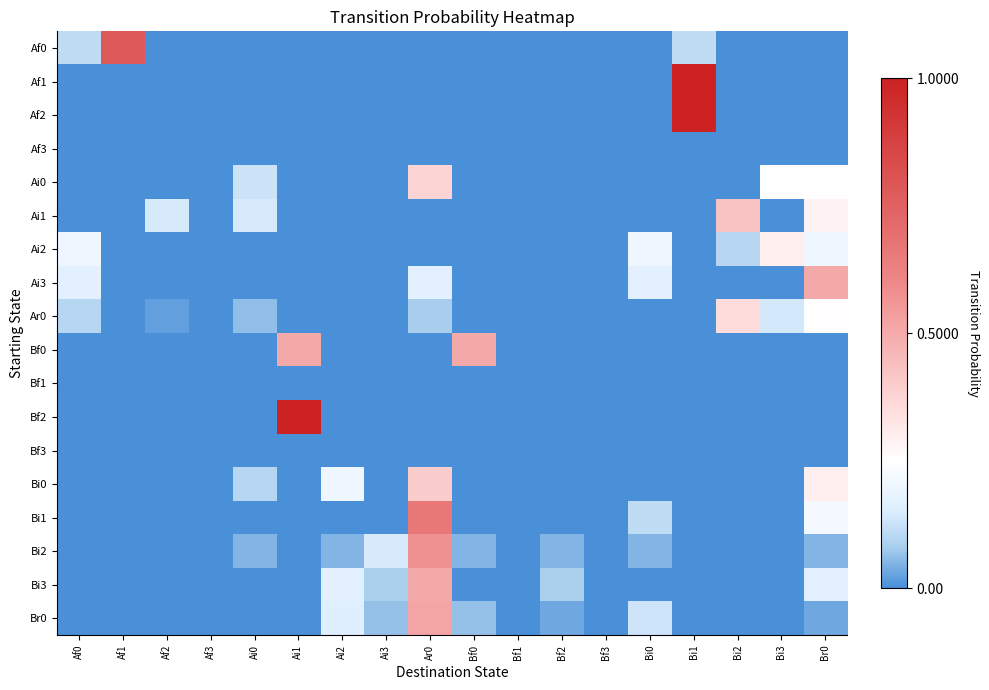

Reading left to right, transcribe all the data shown in this chart.

Af0: Af0=0.1	Af1=0.8	Af2=0.0	Af3=0.0	Ai0=0.0	Ai1=0.0	Ai2=0.0	Ai3=0.0	Ar0=0.0	Bf0=0.0	Bf1=0.0	Bf2=0.0	Bf3=0.0	Bi0=0.0	Bi1=0.1	Bi2=0.0	Bi3=0.0	Br0=0.0
Af1: Af0=0.0	Af1=0.0	Af2=0.0	Af3=0.0	Ai0=0.0	Ai1=0.0	Ai2=0.0	Ai3=0.0	Ar0=0.0	Bf0=0.0	Bf1=0.0	Bf2=0.0	Bf3=0.0	Bi0=0.0	Bi1=1.0	Bi2=0.0	Bi3=0.0	Br0=0.0
Af2: Af0=0.0	Af1=0.0	Af2=0.0	Af3=0.0	Ai0=0.0	Ai1=0.0	Ai2=0.0	Ai3=0.0	Ar0=0.0	Bf0=0.0	Bf1=0.0	Bf2=0.0	Bf3=0.0	Bi0=0.0	Bi1=1.0	Bi2=0.0	Bi3=0.0	Br0=0.0
Af3: Af0=0.0	Af1=0.0	Af2=0.0	Af3=0.0	Ai0=0.0	Ai1=0.0	Ai2=0.0	Ai3=0.0	Ar0=0.0	Bf0=0.0	Bf1=0.0	Bf2=0.0	Bf3=0.0	Bi0=0.0	Bi1=0.0	Bi2=0.0	Bi3=0.0	Br0=0.0
Ai0: Af0=0.0	Af1=0.0	Af2=0.0	Af3=0.0	Ai0=0.1	Ai1=0.0	Ai2=0.0	Ai3=0.0	Ar0=0.4	Bf0=0.0	Bf1=0.0	Bf2=0.0	Bf3=0.0	Bi0=0.0	Bi1=0.0	Bi2=0.0	Bi3=0.2	Br0=0.2
Ai1: Af0=0.0	Af1=0.0	Af2=0.1	Af3=0.0	Ai0=0.1	Ai1=0.0	Ai2=0.0	Ai3=0.0	Ar0=0.0	Bf0=0.0	Bf1=0.0	Bf2=0.0	Bf3=0.0	Bi0=0.0	Bi1=0.0	Bi2=0.4	Bi3=0.0	Br0=0.3
Ai2: Af0=0.2	Af1=0.0	Af2=0.0	Af3=0.0	Ai0=0.0	Ai1=0.0	Ai2=0.0	Ai3=0.0	Ar0=0.0	Bf0=0.0	Bf1=0.0	Bf2=0.0	Bf3=0.0	Bi0=0.2	Bi1=0.0	Bi2=0.1	Bi3=0.3	Br0=0.2
Ai3: Af0=0.2	Af1=0.0	Af2=0.0	Af3=0.0	Ai0=0.0	Ai1=0.0	Ai2=0.0	Ai3=0.0	Ar0=0.2	Bf0=0.0	Bf1=0.0	Bf2=0.0	Bf3=0.0	Bi0=0.2	Bi1=0.0	Bi2=0.0	Bi3=0.0	Br0=0.5
Ar0: Af0=0.1	Af1=0.0	Af2=0.0	Af3=0.0	Ai0=0.1	Ai1=0.0	Ai2=0.0	Ai3=0.0	Ar0=0.1	Bf0=0.0	Bf1=0.0	Bf2=0.0	Bf3=0.0	Bi0=0.0	Bi1=0.0	Bi2=0.4	Bi3=0.1	Br0=0.3
Bf0: Af0=0.0	Af1=0.0	Af2=0.0	Af3=0.0	Ai0=0.0	Ai1=0.5	Ai2=0.0	Ai3=0.0	Ar0=0.0	Bf0=0.5	Bf1=0.0	Bf2=0.0	Bf3=0.0	Bi0=0.0	Bi1=0.0	Bi2=0.0	Bi3=0.0	Br0=0.0
Bf1: Af0=0.0	Af1=0.0	Af2=0.0	Af3=0.0	Ai0=0.0	Ai1=0.0	Ai2=0.0	Ai3=0.0	Ar0=0.0	Bf0=0.0	Bf1=0.0	Bf2=0.0	Bf3=0.0	Bi0=0.0	Bi1=0.0	Bi2=0.0	Bi3=0.0	Br0=0.0
Bf2: Af0=0.0	Af1=0.0	Af2=0.0	Af3=0.0	Ai0=0.0	Ai1=1.0	Ai2=0.0	Ai3=0.0	Ar0=0.0	Bf0=0.0	Bf1=0.0	Bf2=0.0	Bf3=0.0	Bi0=0.0	Bi1=0.0	Bi2=0.0	Bi3=0.0	Br0=0.0
Bf3: Af0=0.0	Af1=0.0	Af2=0.0	Af3=0.0	Ai0=0.0	Ai1=0.0	Ai2=0.0	Ai3=0.0	Ar0=0.0	Bf0=0.0	Bf1=0.0	Bf2=0.0	Bf3=0.0	Bi0=0.0	Bi1=0.0	Bi2=0.0	Bi3=0.0	Br0=0.0
Bi0: Af0=0.0	Af1=0.0	Af2=0.0	Af3=0.0	Ai0=0.1	Ai1=0.0	Ai2=0.2	Ai3=0.0	Ar0=0.4	Bf0=0.0	Bf1=0.0	Bf2=0.0	Bf3=0.0	Bi0=0.0	Bi1=0.0	Bi2=0.0	Bi3=0.0	Br0=0.3
Bi1: Af0=0.0	Af1=0.0	Af2=0.0	Af3=0.0	Ai0=0.0	Ai1=0.0	Ai2=0.0	Ai3=0.0	Ar0=0.7	Bf0=0.0	Bf1=0.0	Bf2=0.0	Bf3=0.0	Bi0=0.1	Bi1=0.0	Bi2=0.0	Bi3=0.0	Br0=0.2
Bi2: Af0=0.0	Af1=0.0	Af2=0.0	Af3=0.0	Ai0=0.0	Ai1=0.0	Ai2=0.0	Ai3=0.1	Ar0=0.6	Bf0=0.0	Bf1=0.0	Bf2=0.0	Bf3=0.0	Bi0=0.0	Bi1=0.0	Bi2=0.0	Bi3=0.0	Br0=0.0
Bi3: Af0=0.0	Af1=0.0	Af2=0.0	Af3=0.0	Ai0=0.0	Ai1=0.0	Ai2=0.2	Ai3=0.1	Ar0=0.5	Bf0=0.0	Bf1=0.0	Bf2=0.1	Bf3=0.0	Bi0=0.0	Bi1=0.0	Bi2=0.0	Bi3=0.0	Br0=0.2
Br0: Af0=0.0	Af1=0.0	Af2=0.0	Af3=0.0	Ai0=0.0	Ai1=0.0	Ai2=0.2	Ai3=0.1	Ar0=0.5	Bf0=0.1	Bf1=0.0	Bf2=0.0	Bf3=0.0	Bi0=0.1	Bi1=0.0	Bi2=0.0	Bi3=0.0	Br0=0.0